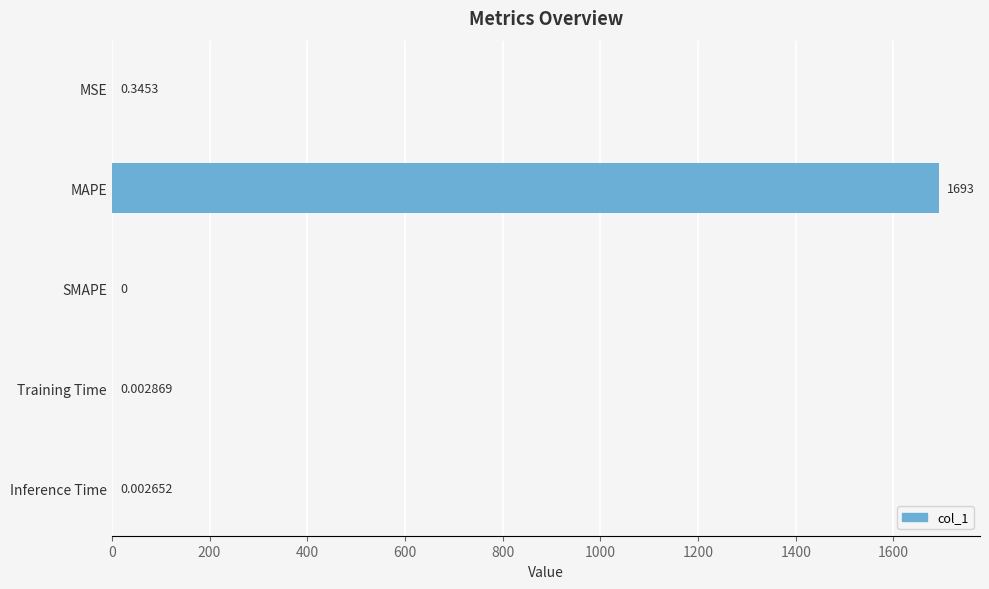

Does the chart contain stacked bars?

No